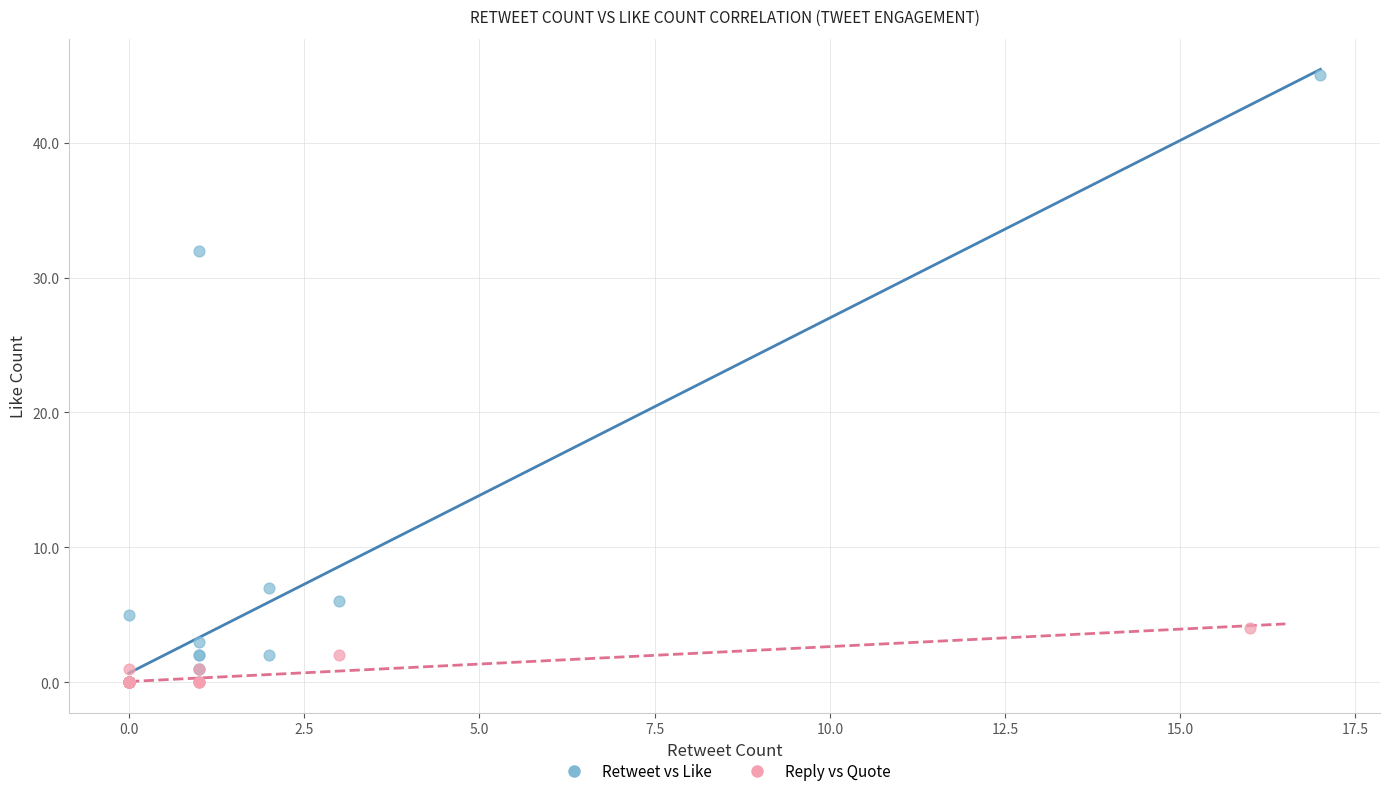

Which series contains the highest Y value?

Retweet vs Like